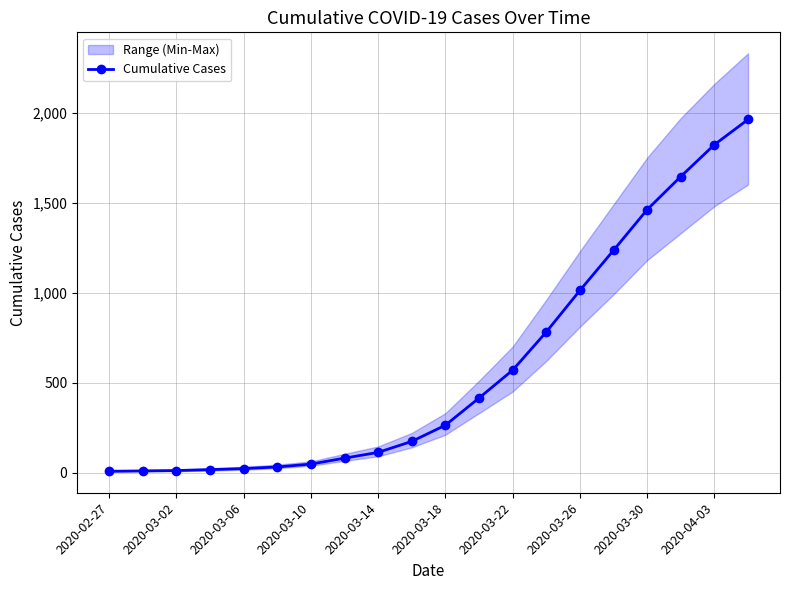

Reading left to right, extract all data points from this chart.

7	9	11	16	22	31	47	80	112	173	263	414	569	781	1012	1235	1461	1645	1822	1962